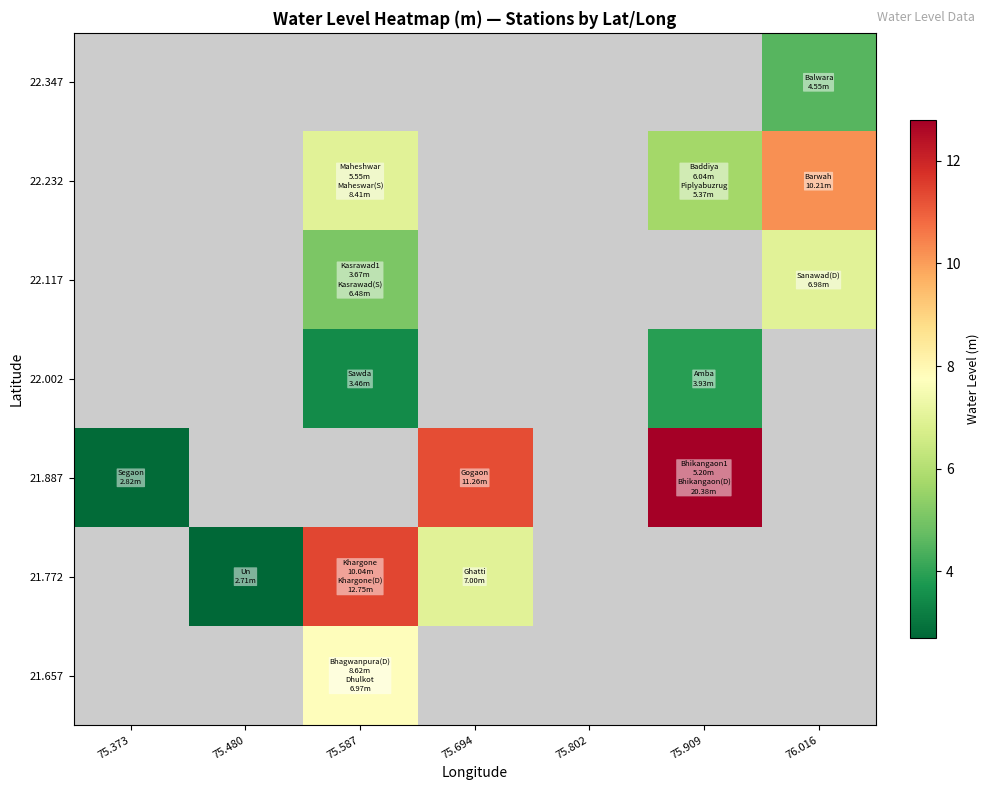

True or false: 22.117 has a value of 5.1 at 75.587.

True